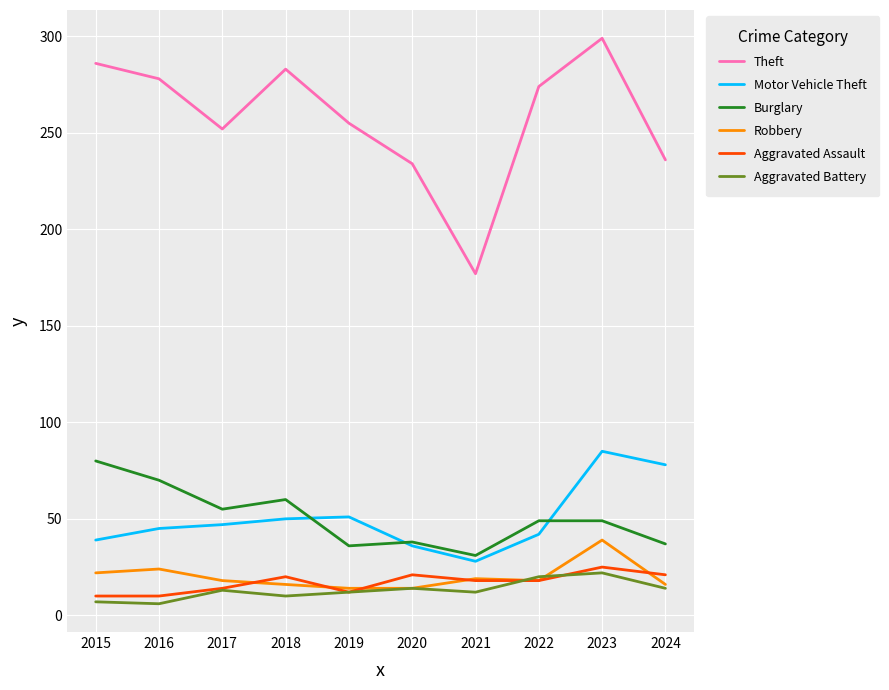

Is it true that Aggravated Assault equals 21 at 2020?

True